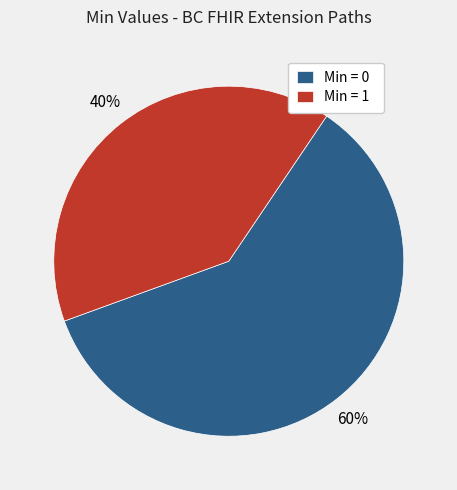

Count the number of slices in the pie.

2